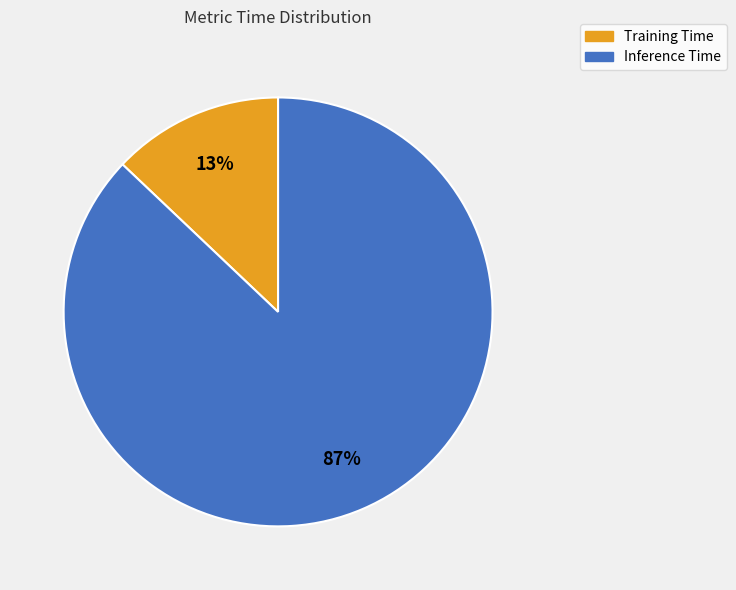

Which category has the smallest portion of the pie?

Training Time